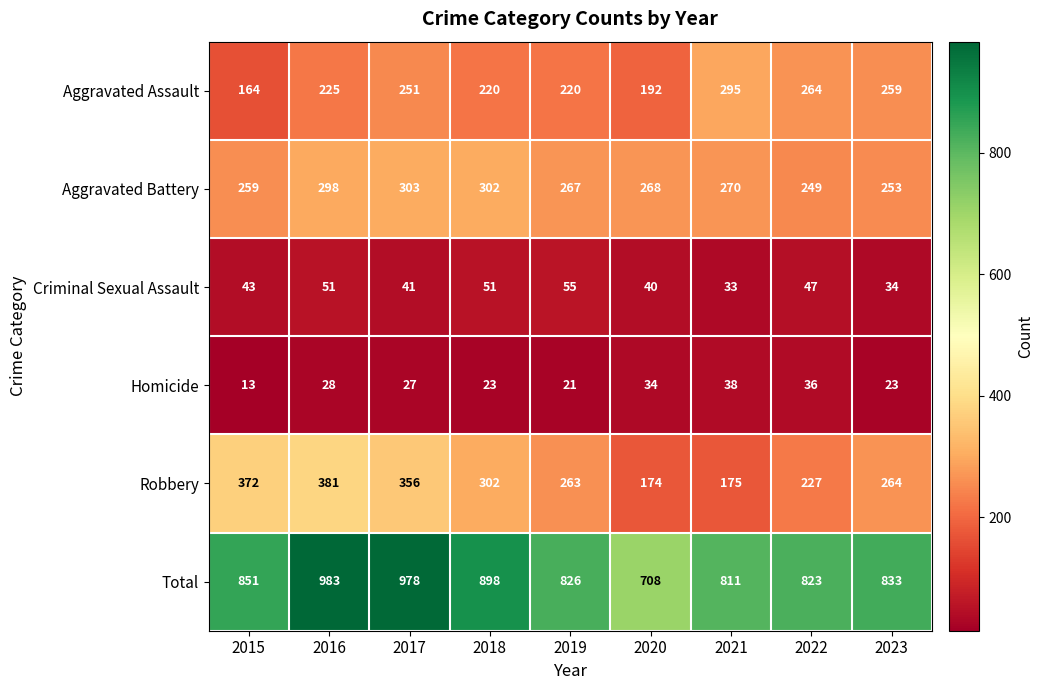

How many distinct data groups are displayed?

6